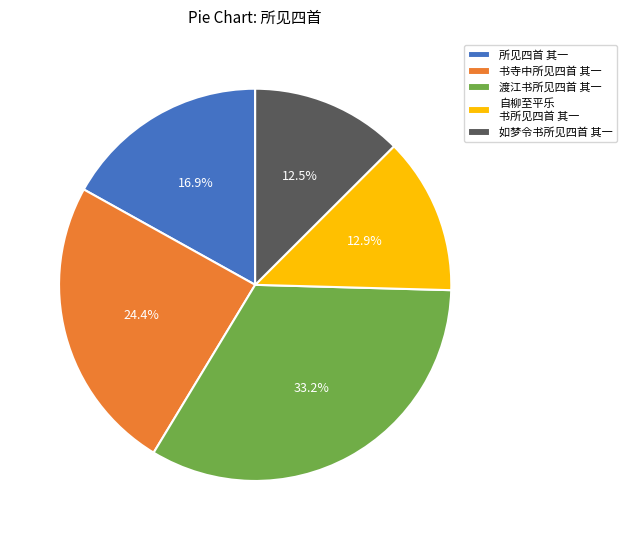

Between 书寺中所见四首 其一 and 所见四首 其一, which is larger?

书寺中所见四首 其一